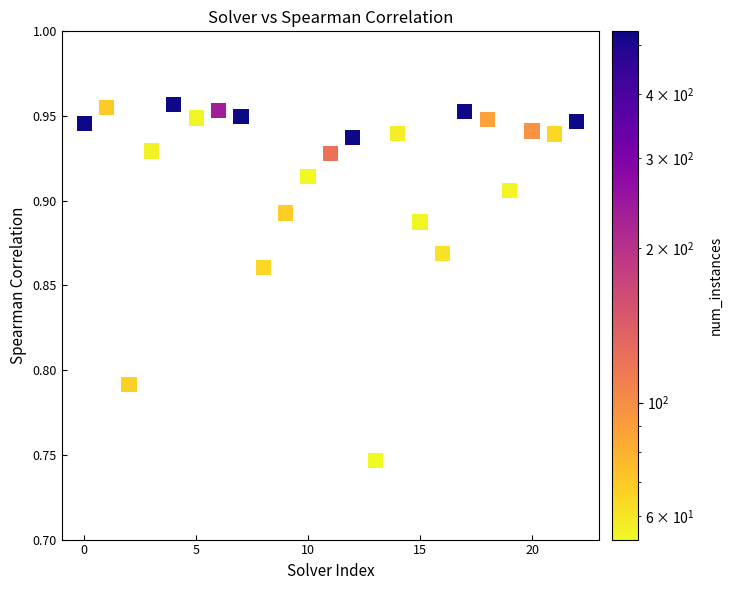

How many data points are displayed?

23